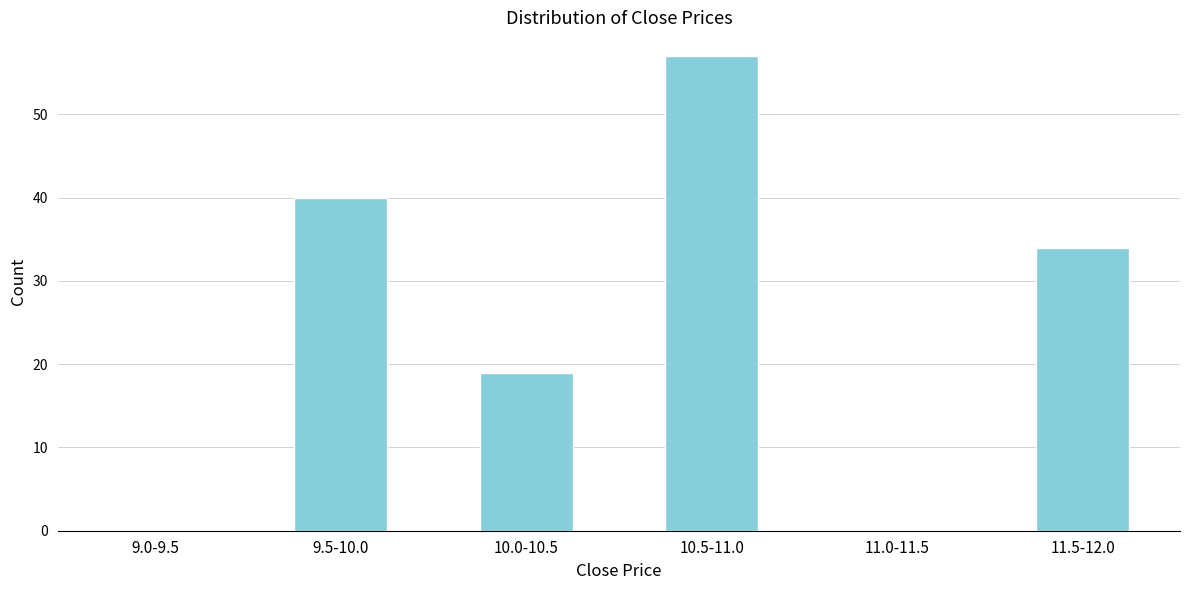

Reading left to right, extract all data points from this chart.

9.0-9.5=0	9.5-10.0=40	10.0-10.5=19	10.5-11.0=57	11.0-11.5=0	11.5-12.0=34